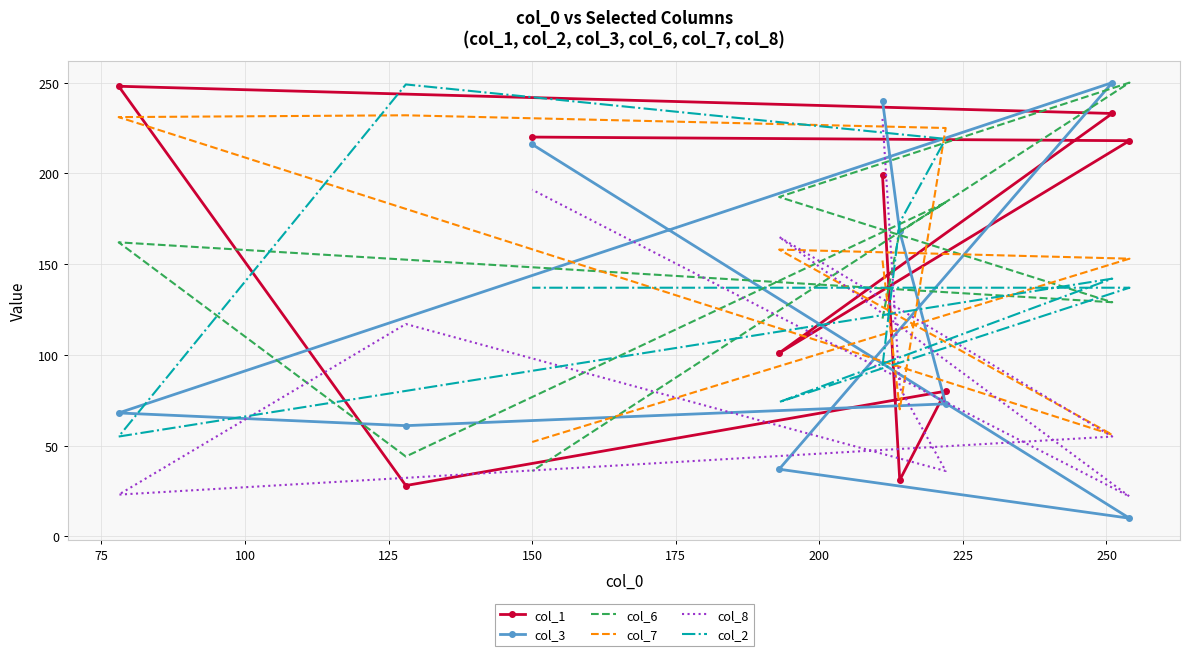

What is the difference between the second highest and minimum values in the col_1 series?

205